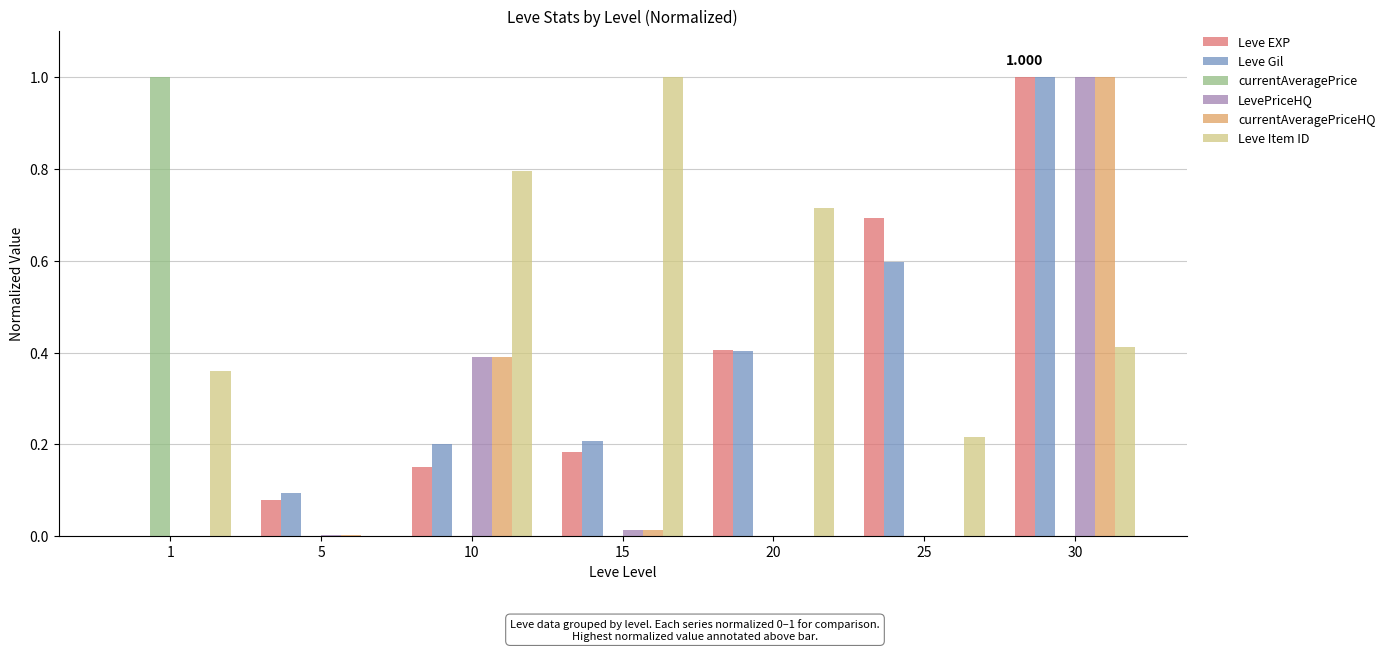

What are all the series names shown in the legend?

Leve EXP, Leve Gil, currentAveragePrice, LevePriceHQ, currentAveragePriceHQ, Leve Item ID